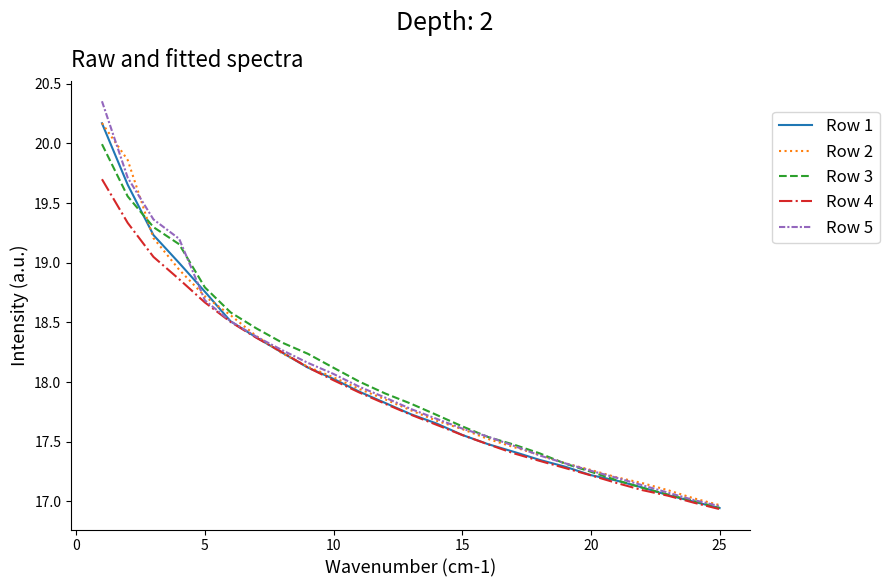

Which series has the largest range (max minus min)?

Row 5